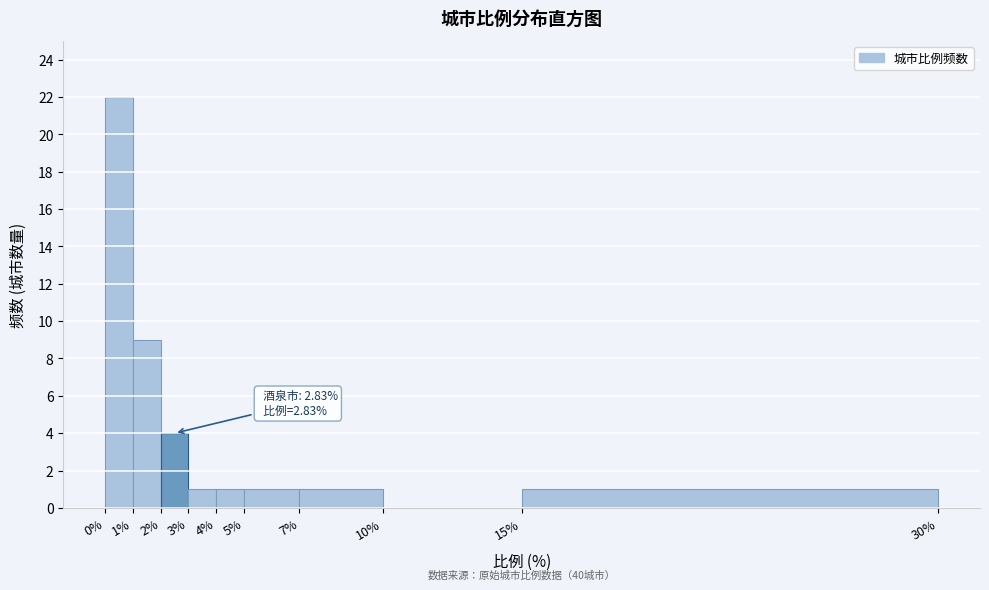

Which range on the x-axis has the tallest bar?

0% to 1%